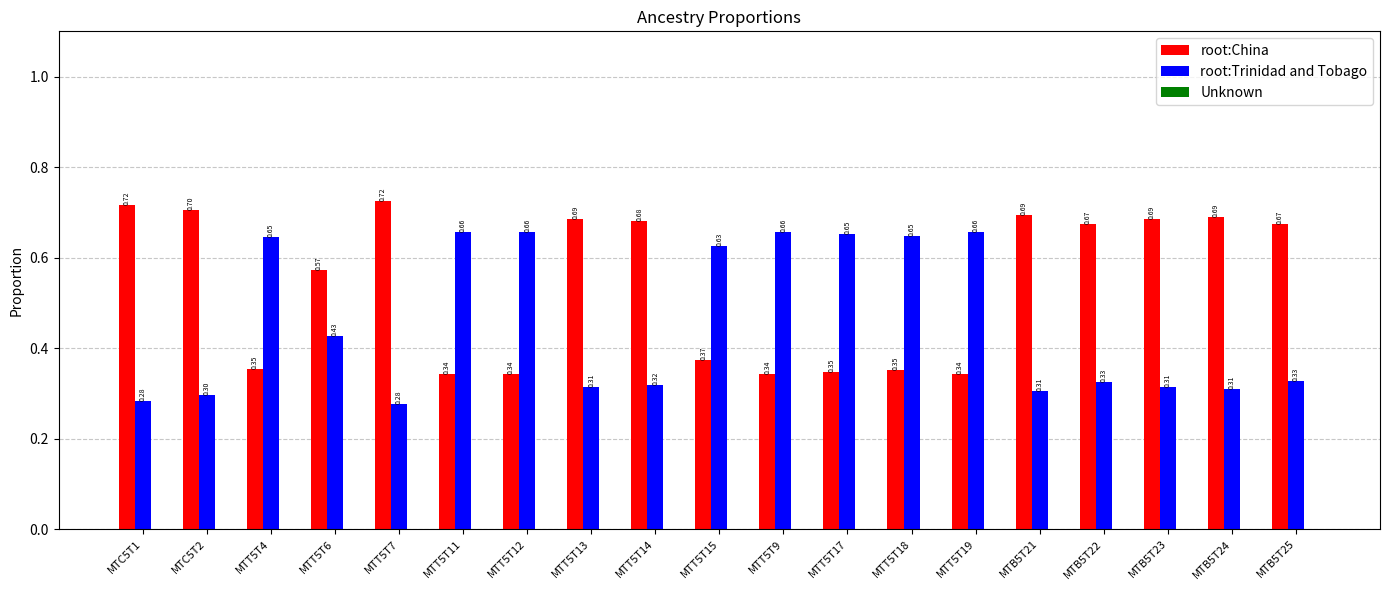

Is the value of root:China at MTT5T4 greater than the value of root:Trinidad and Tobago at MTT5T17?

No